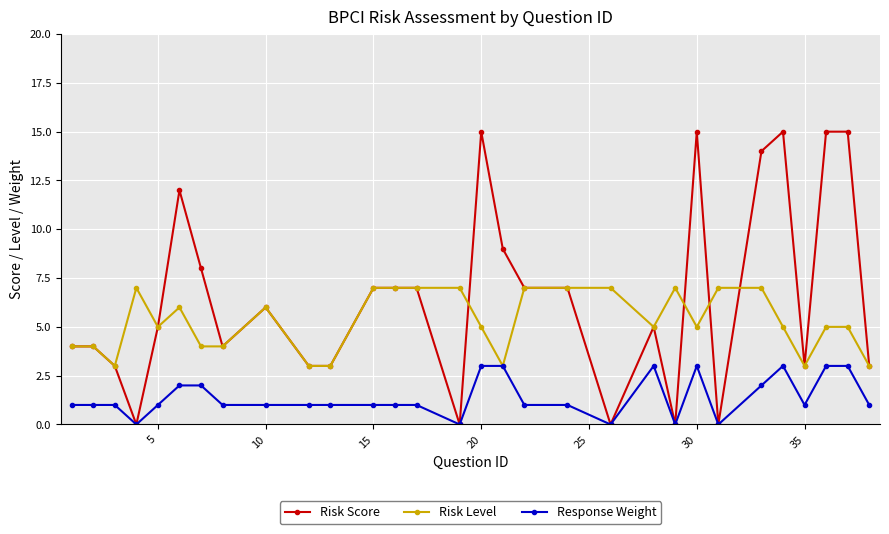

Rank the series by their maximum value, from lowest to highest.

Response Weight, Risk Level, Risk Score